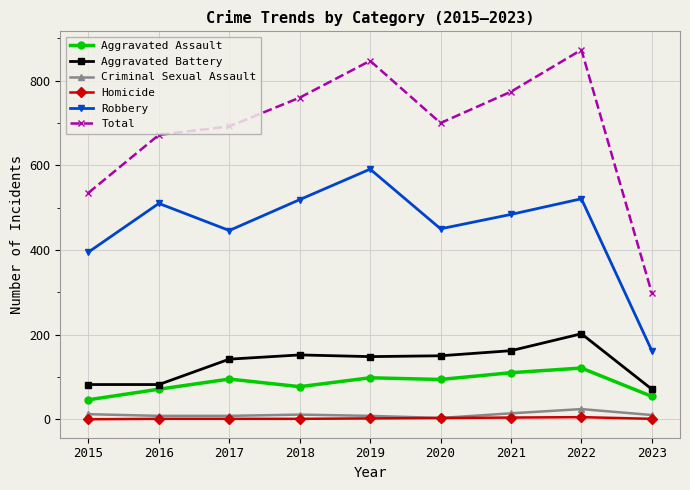

How many categories are shown in the chart?

9